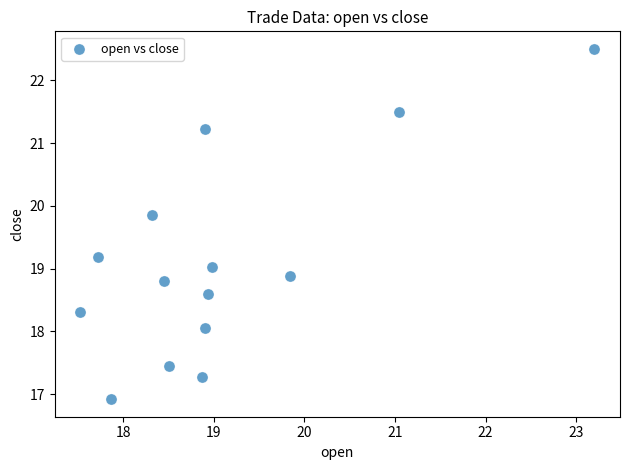

What is the range of Y values (max minus min)?

5.6